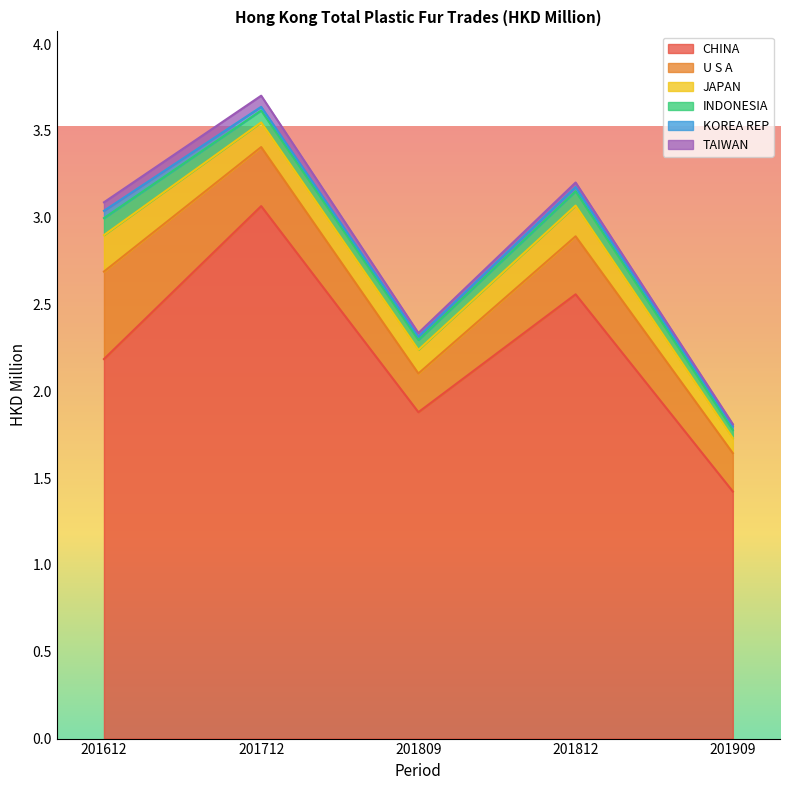

Count the JAPAN values in the range 0 to 1.

5